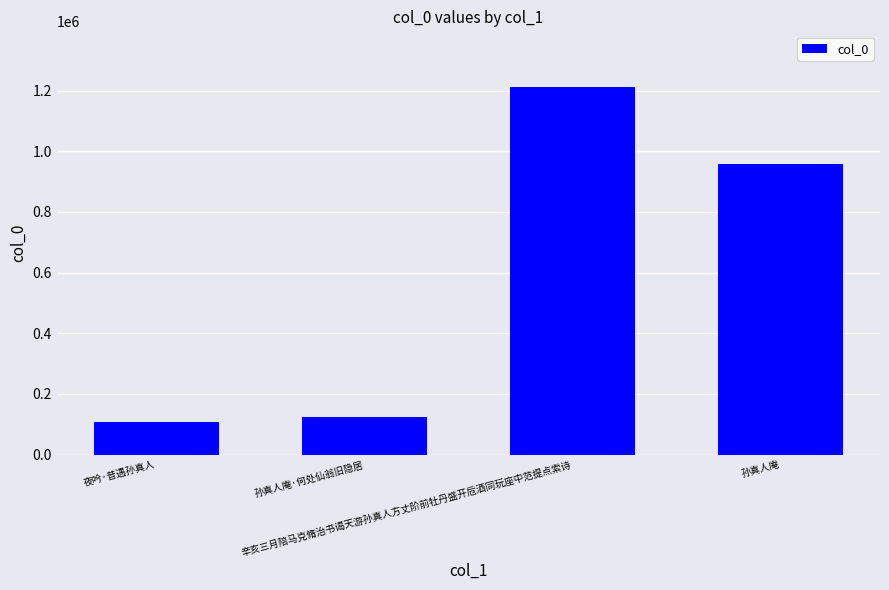

What is the greatest value displayed?

1213122